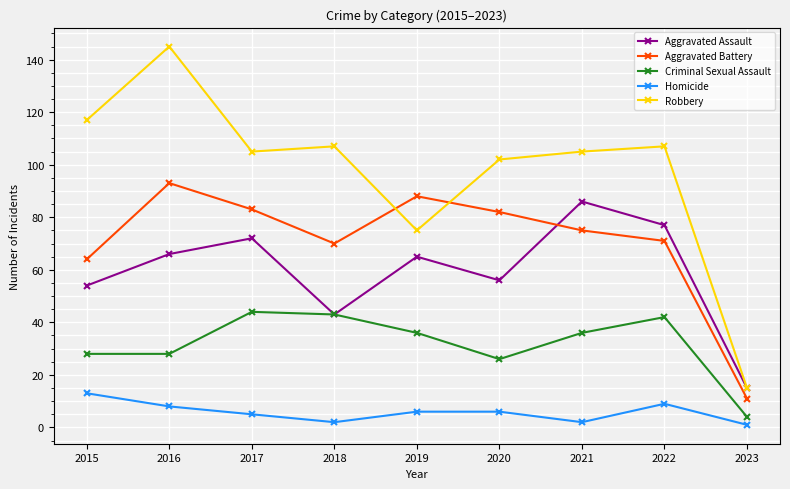

Which series has the widest spread of values?

Robbery